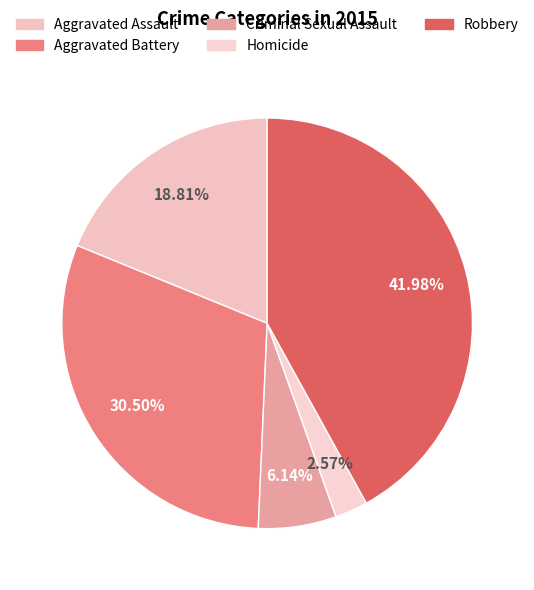

Rank the categories by value from highest to lowest.

Robbery, Aggravated Battery, Aggravated Assault, Criminal Sexual Assault, Homicide